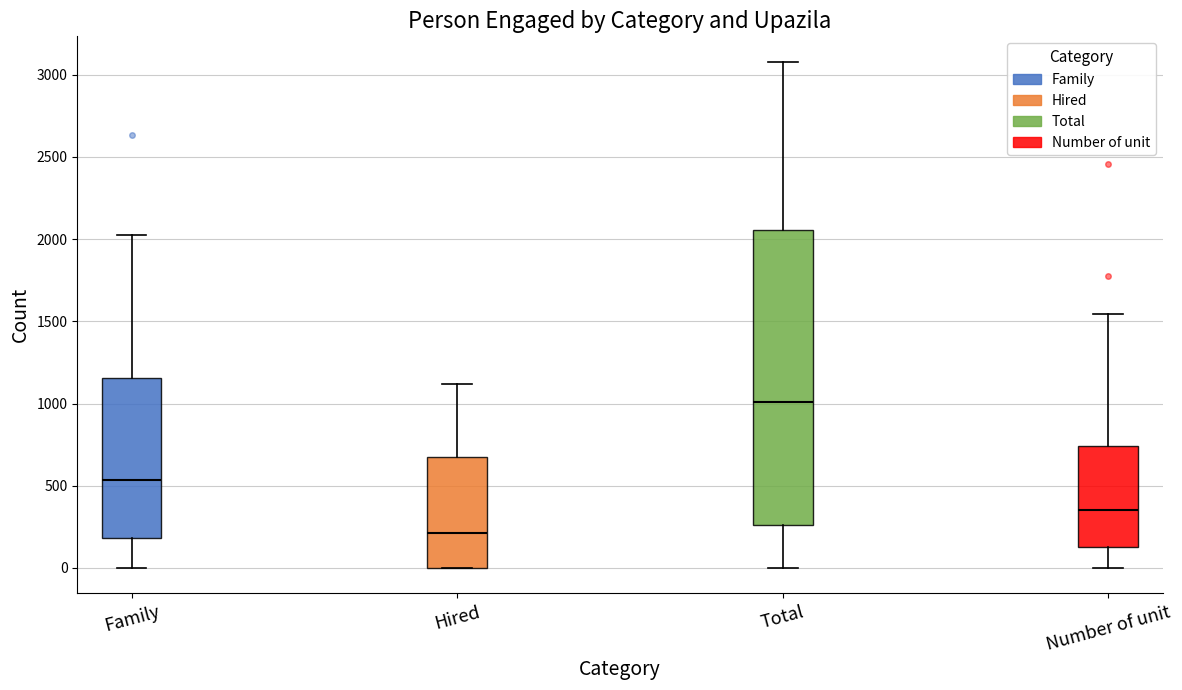

Where does the upper whisker of the box for Total end on the y-axis? The values are not printed on the chart, so give them approximately, as read against the axis.

3100